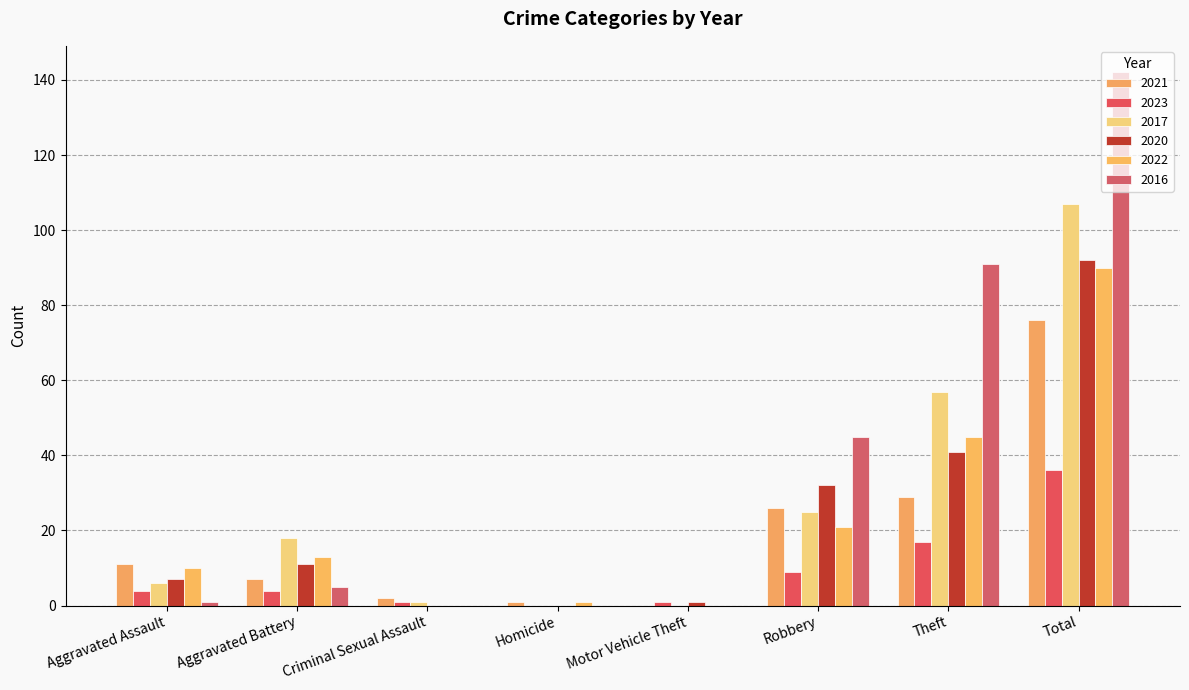

Read the 2023 value at Total.

36